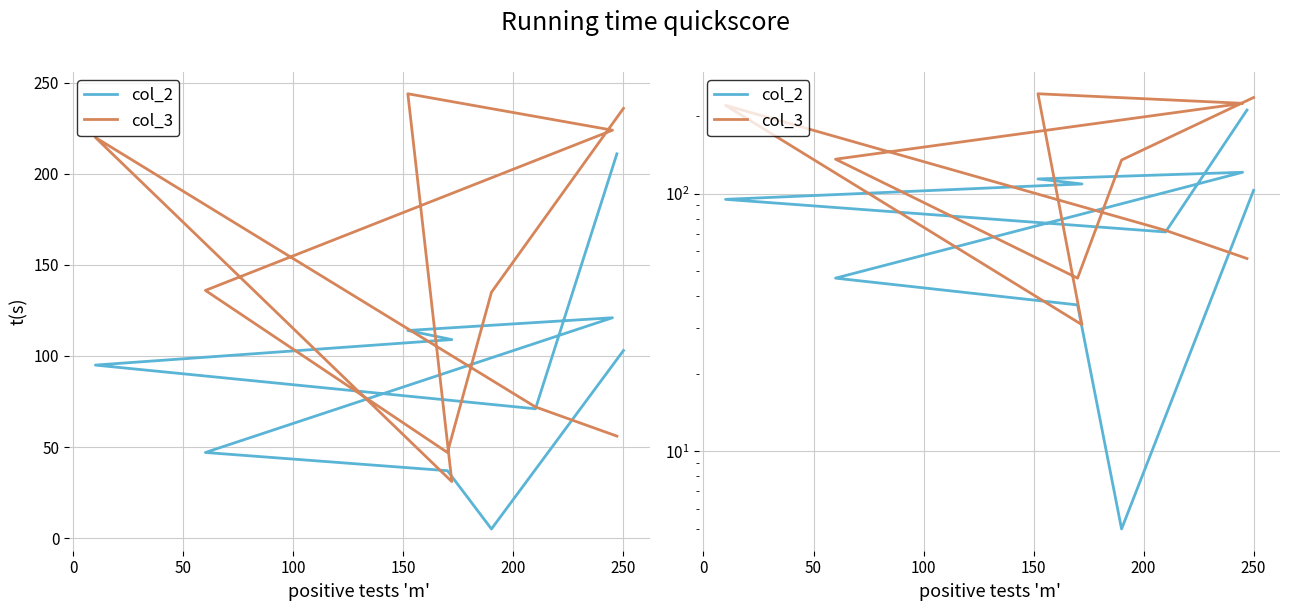

True or false: col_3 has a value of 200 at 0.

False